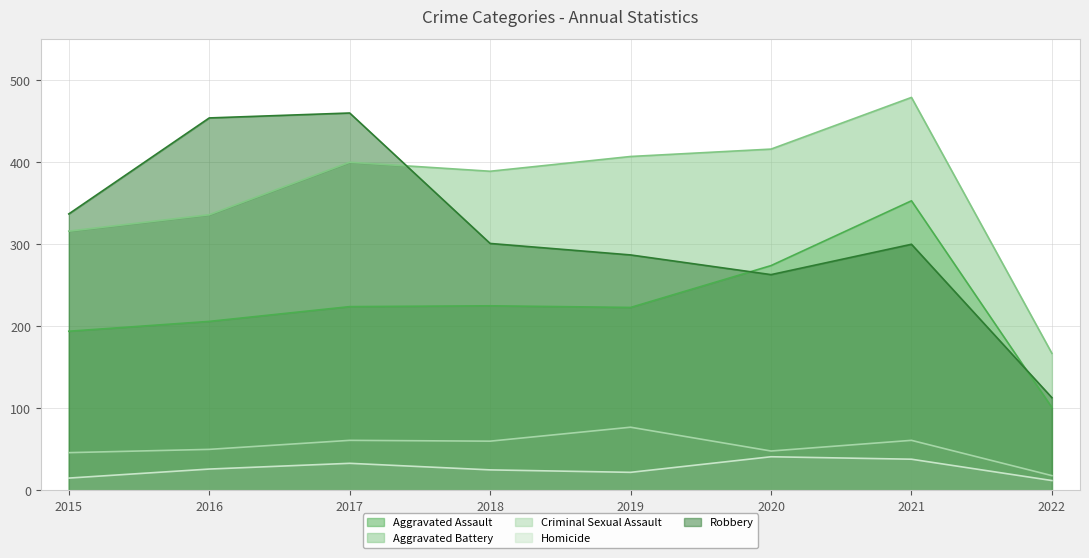

Is it true that Aggravated Assault equals 194 at 2015?

True